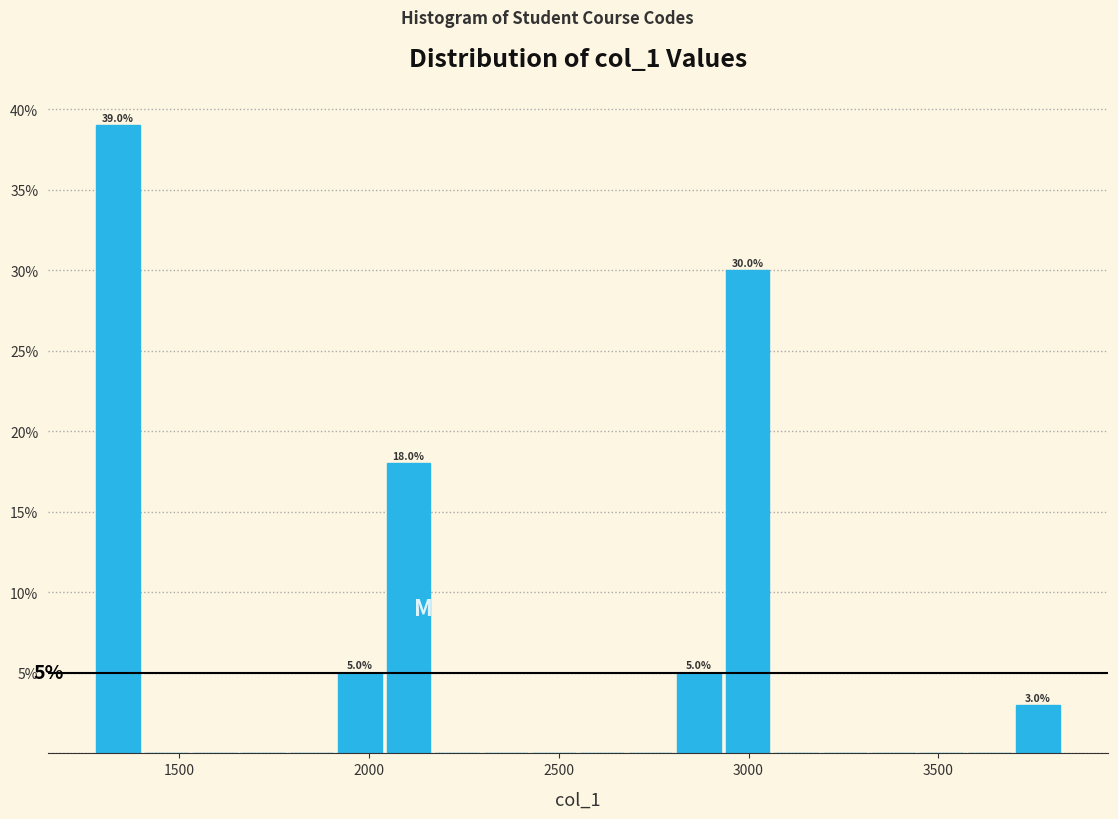

Around what value on the x-axis is the tallest bar? Give the approximate position of its centre, as read against the axis.

1350